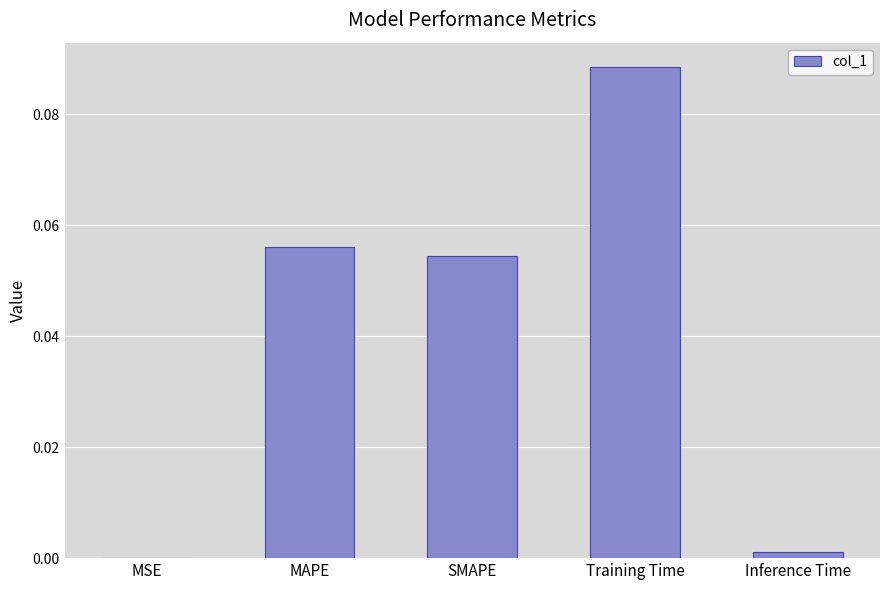

Which label corresponds to the largest value in the chart?

Training Time